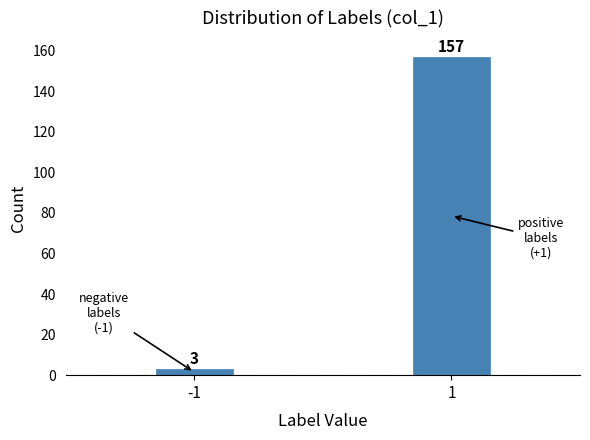

Reading right to left, list all the values displayed in this chart.

157	3